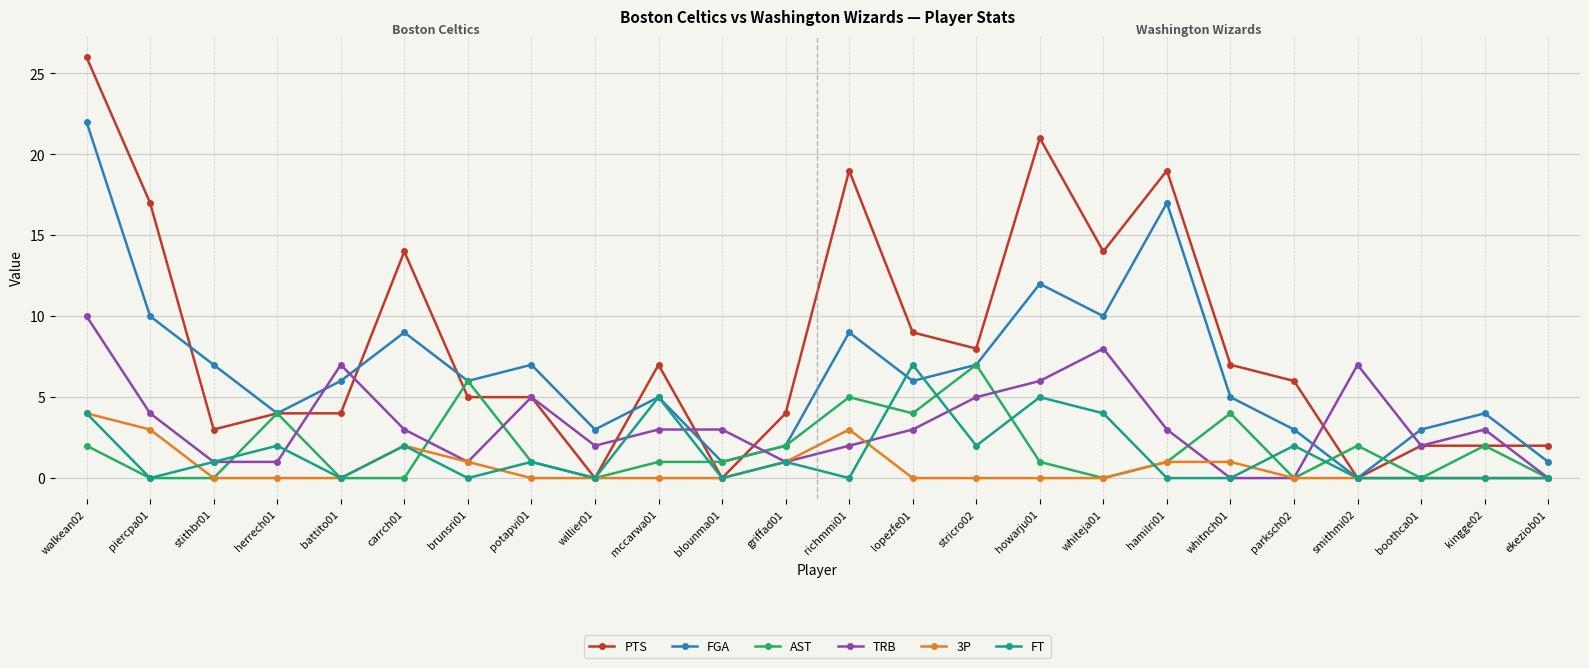

At which category is the sum across all series the highest?

walkean02